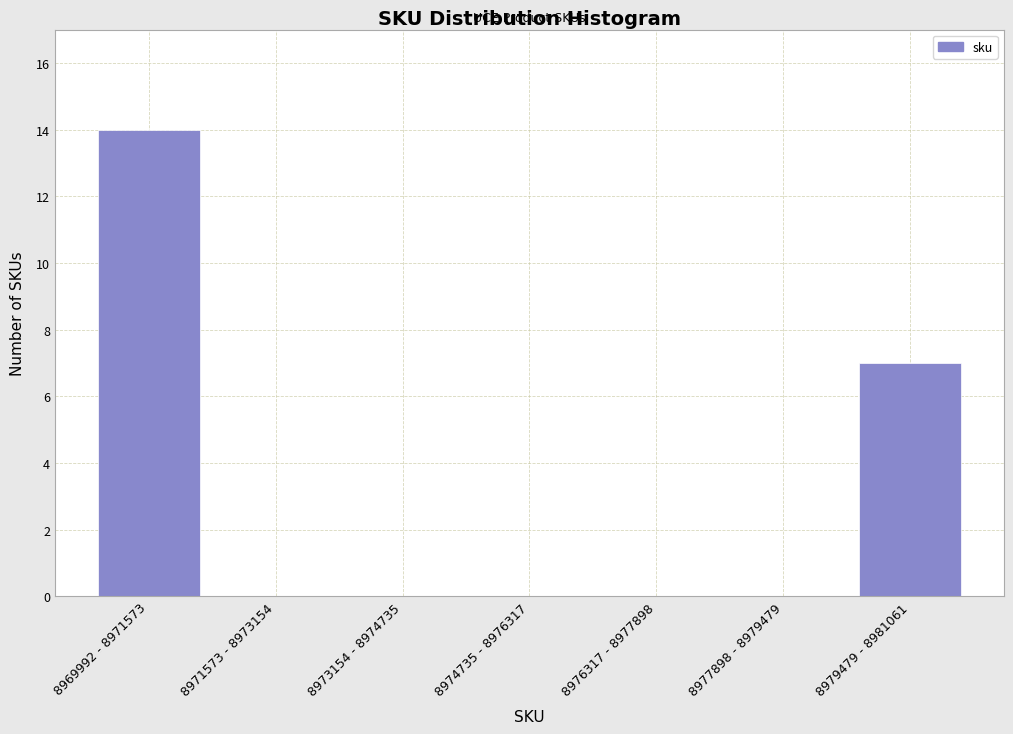

Reading left to right, transcribe all the data shown in this chart.

8969992 - 8971573=14	8971573 - 8973154=0	8973154 - 8974735=0	8974735 - 8976317=0	8976317 - 8977898=0	8977898 - 8979479=0	8979479 - 8981061=7